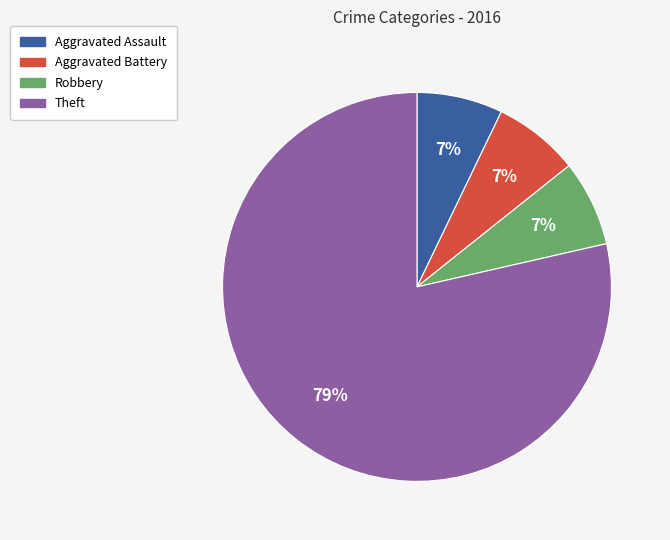

To the nearest percent, what is the average slice percentage?

25%